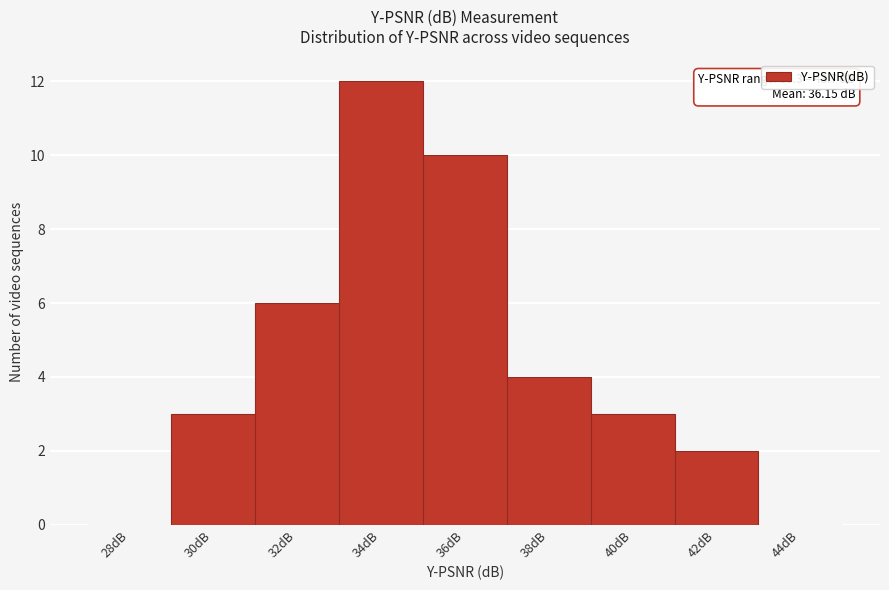

Reading right to left, what are all the values shown in this chart?

44dB=0	42dB=2	40dB=3	38dB=4	36dB=10	34dB=12	32dB=6	30dB=3	28dB=0